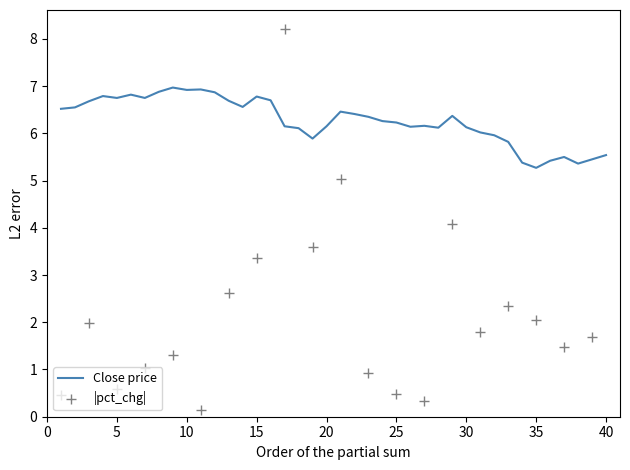

What is the minimum value for Close price?

5.3